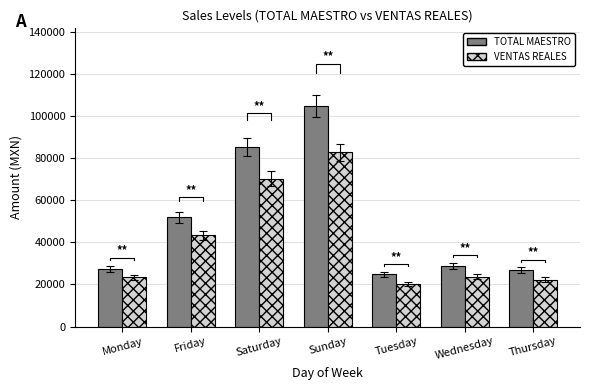

Which series has the largest range (max minus min)?

TOTAL MAESTRO